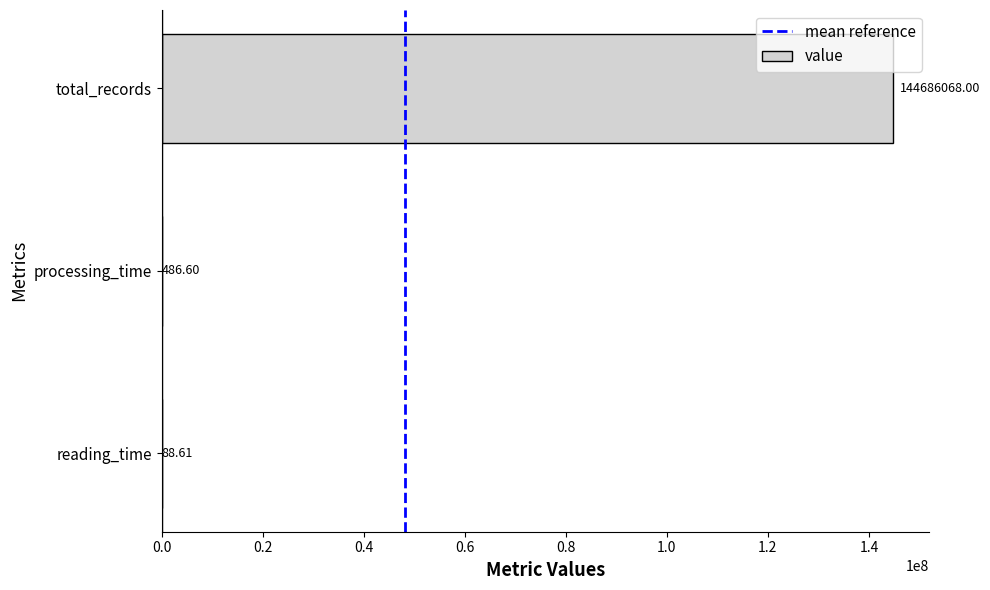

What is the ratio of the value at total_records to the value at reading_time?

1632920.7